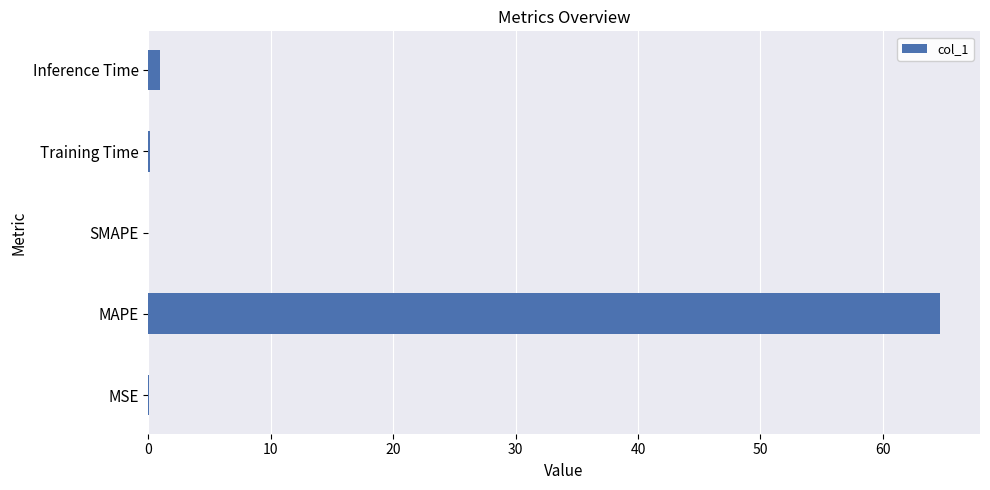

Which has a higher value, Inference Time or MAPE?

MAPE